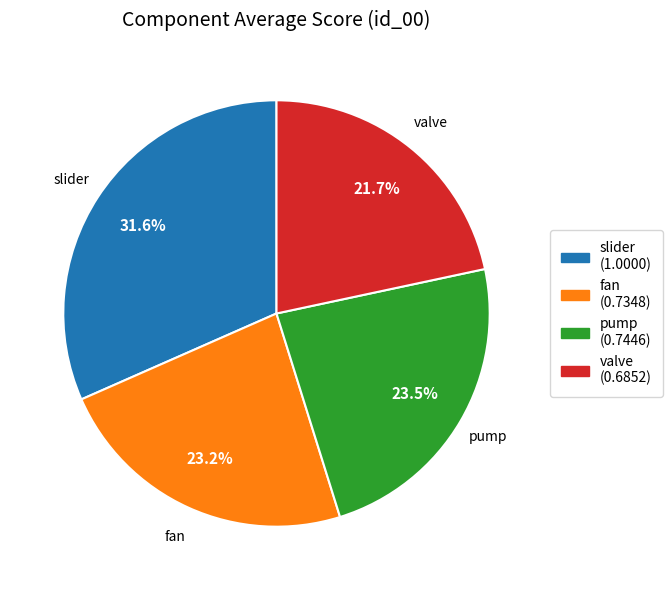

The slider slice represents 32% of the pie. True or false?

True